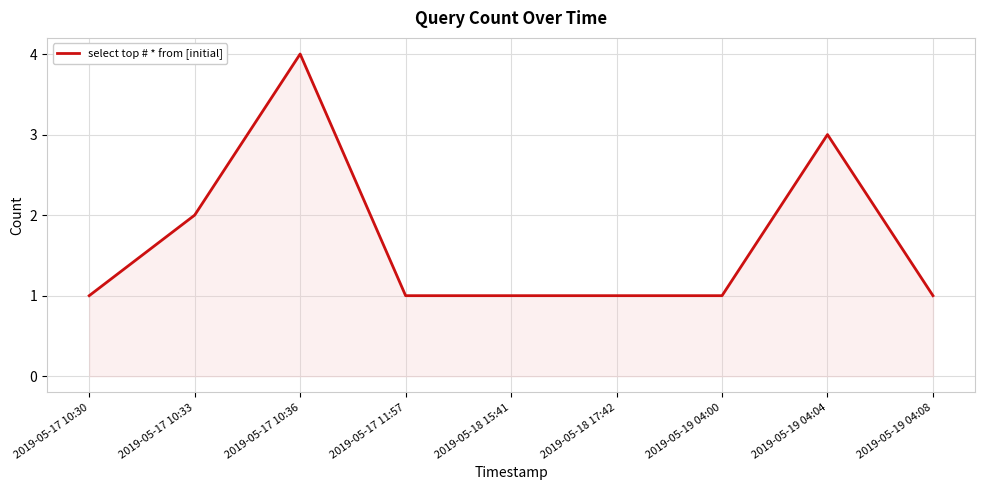

The chart shows a value of 1 at 2019-05-19 04:00. True or false?

True